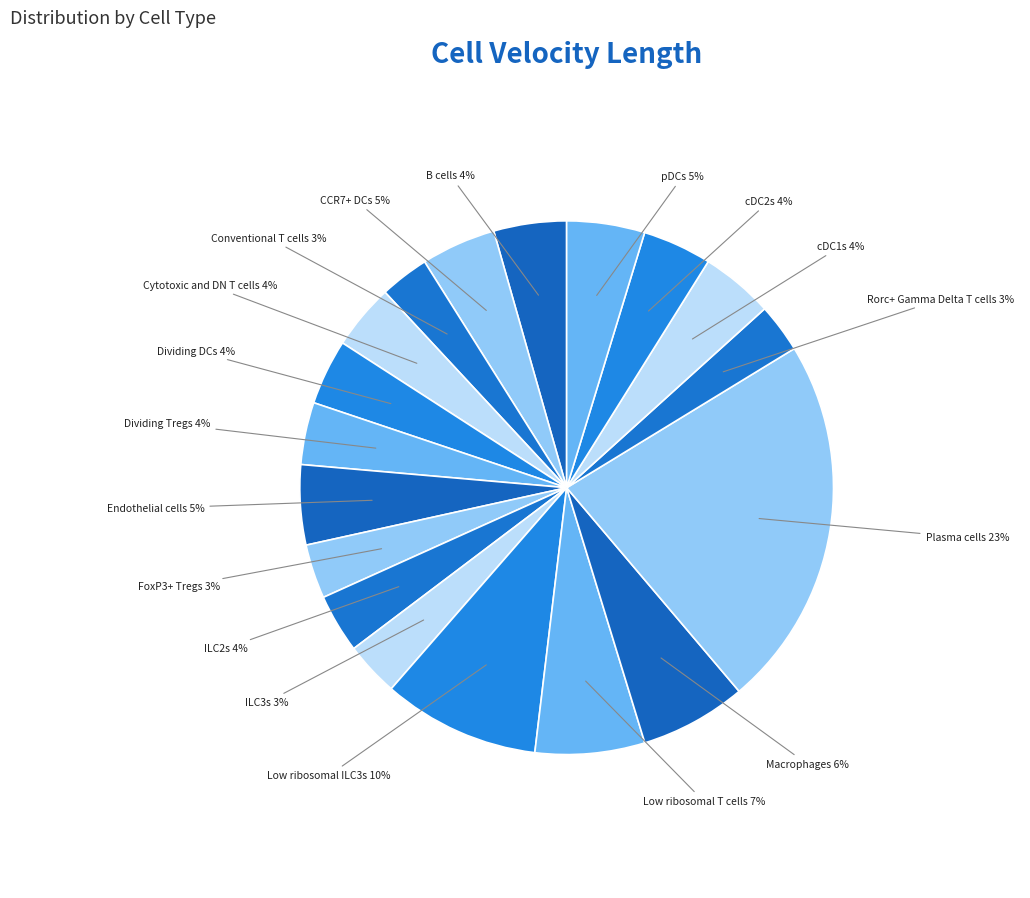

Count the number of slices in the pie.

18